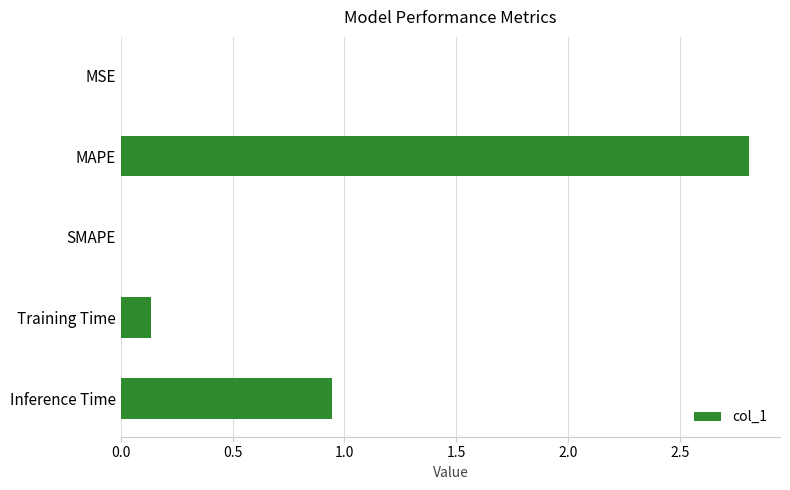

At which label is the value closest to 1?

Inference Time